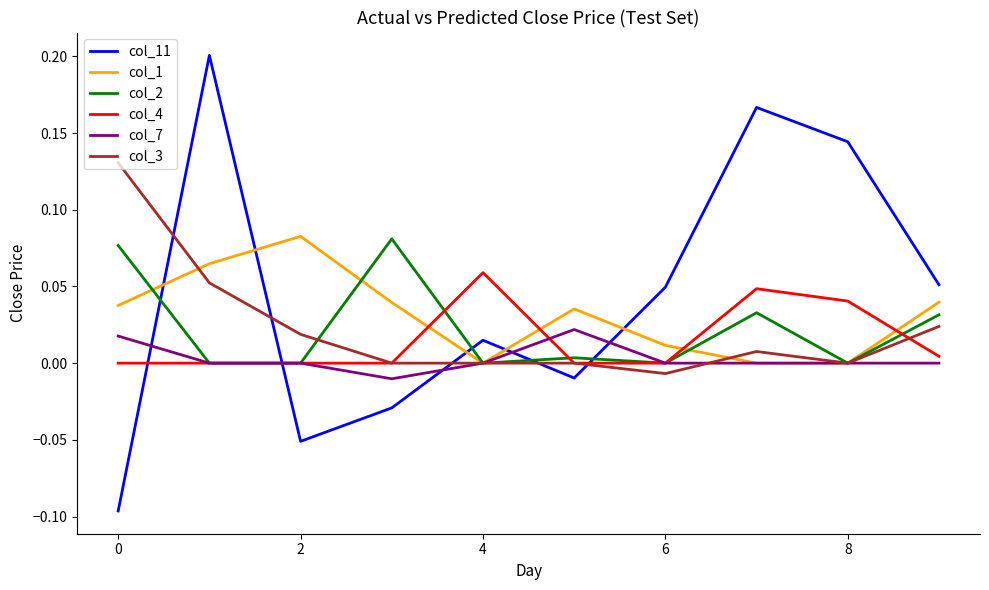

True or false: col_11 and col_4 intersect in this chart.

True